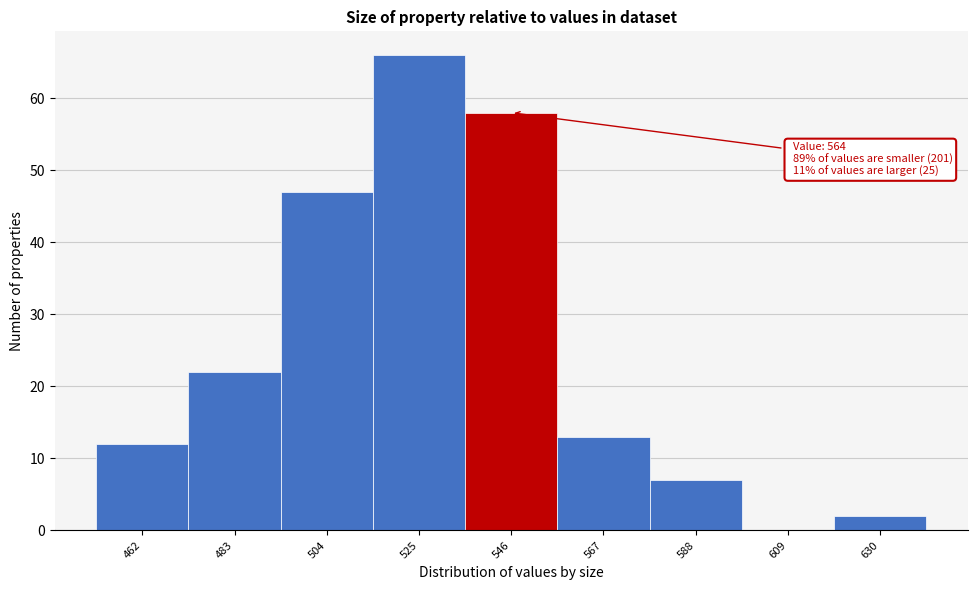

Reading right to left, extract all data points from this chart.

630=2	609=0	588=7	567=13	546=58	525=66	504=47	483=22	462=12